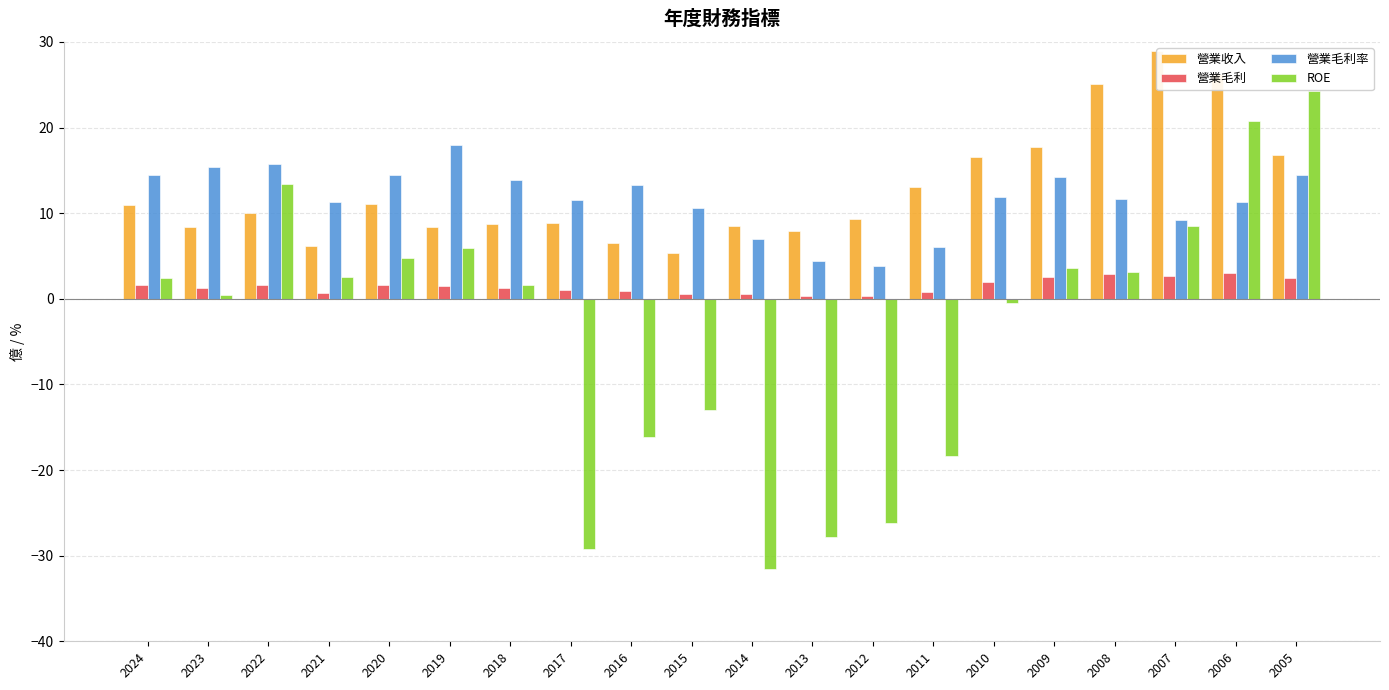

Read the 營業毛利率 value at 2023.

15.4